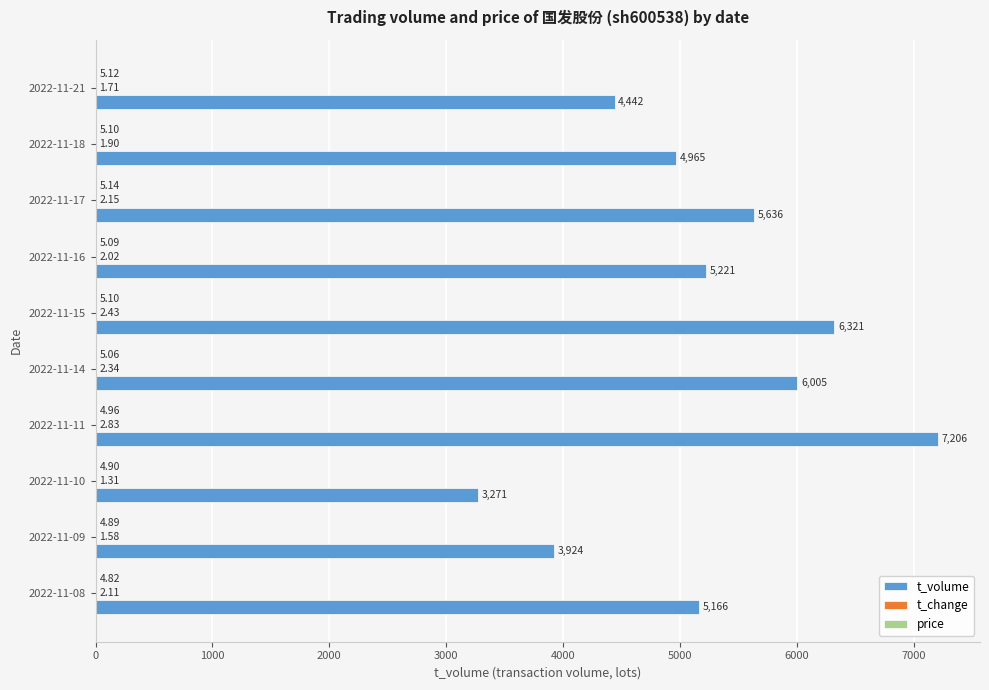

At which category is the sum across all series the highest?

2022-11-11